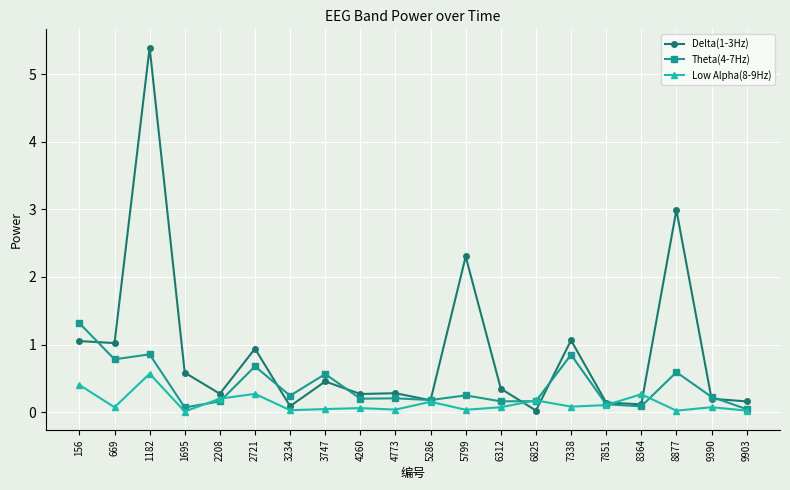

Which series changed the most between 156 and 3747?

Theta(4-7Hz)